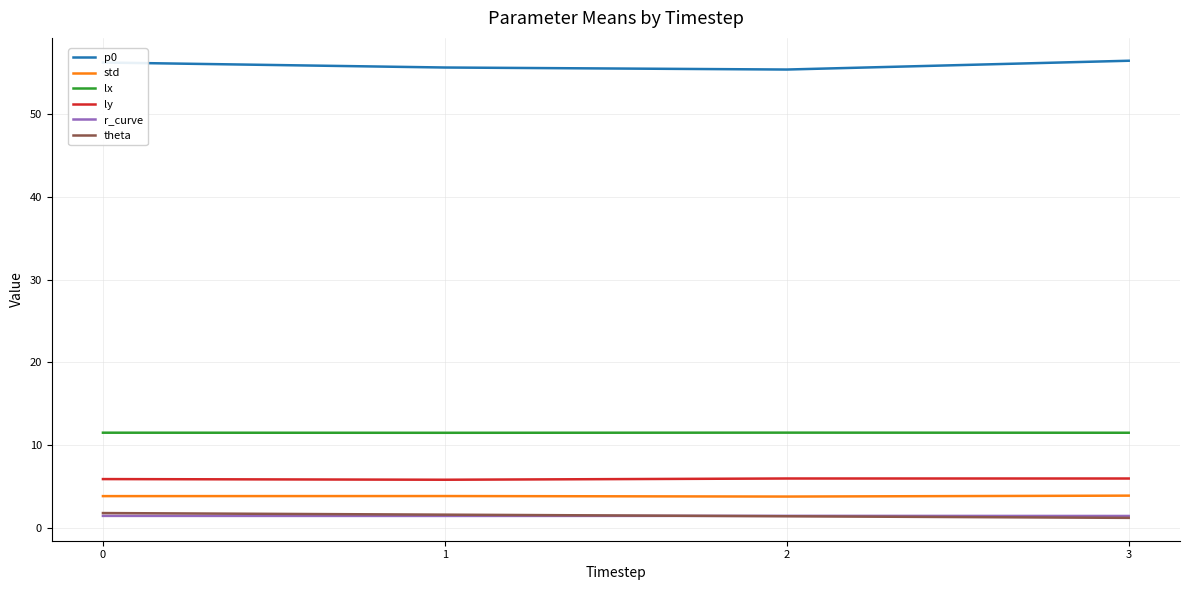

Which series has the largest range (max minus min)?

p0